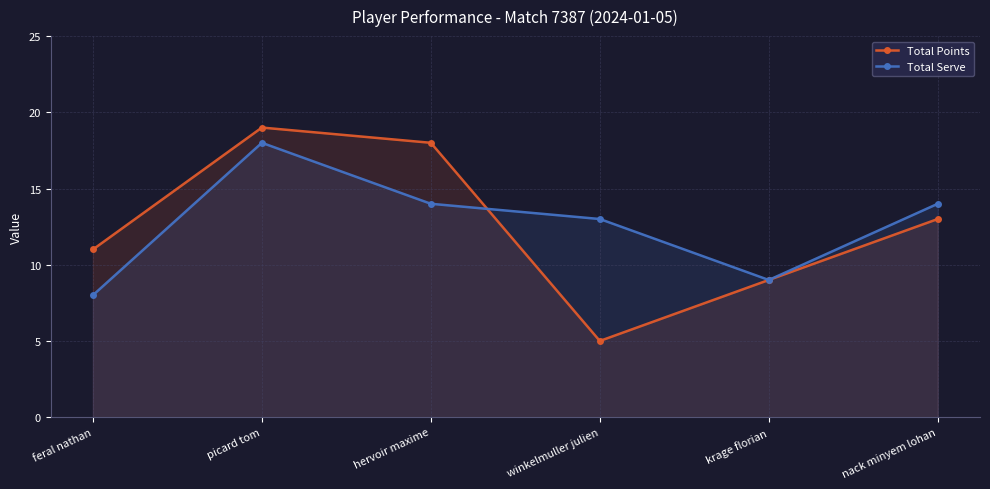

Does the chart have visible grid lines?

Yes